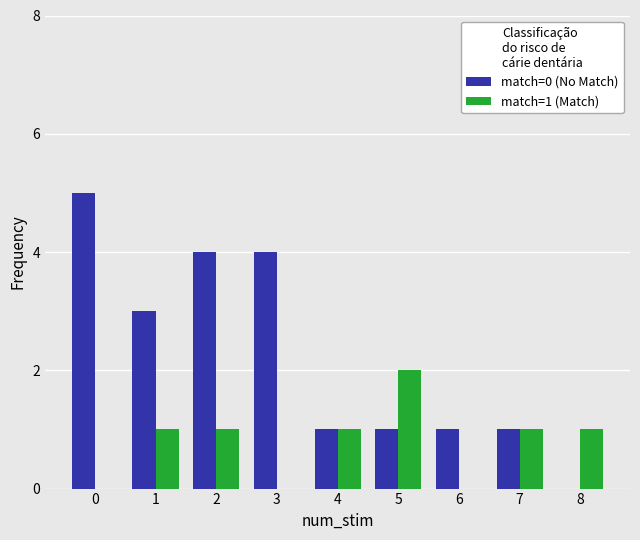

How many groups of bars are there?

9